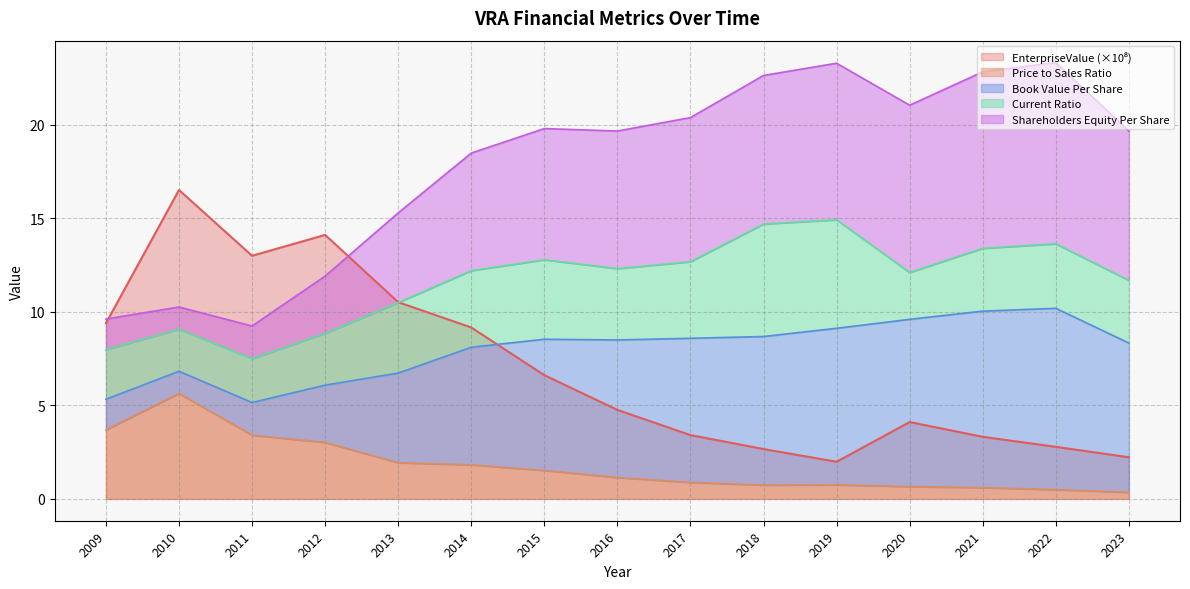

Is it true that bookValuePerShare equals 24.4 at 2013?

False